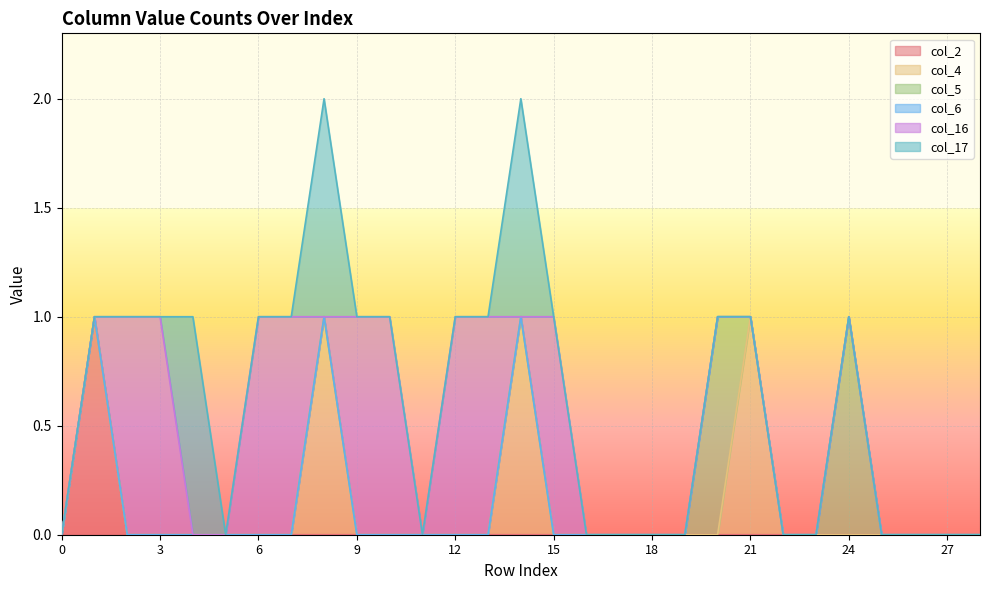

The col_4 series shows 0 at 9. True or false?

False